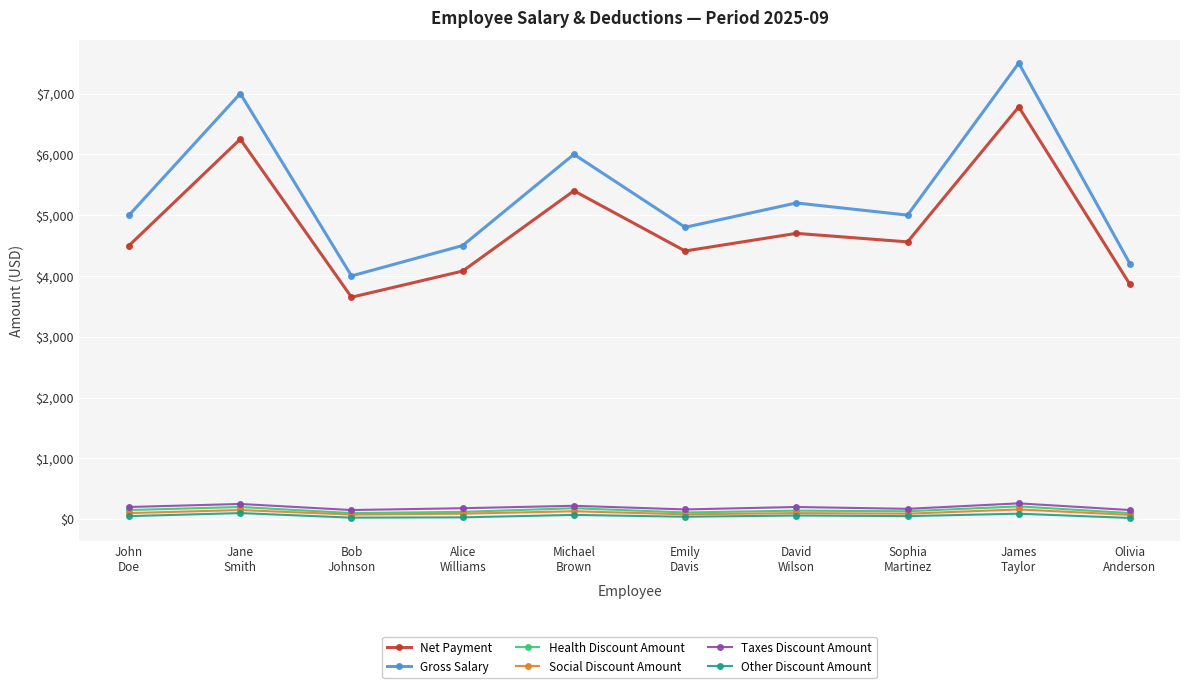

In Net Payment, how many points are higher than both neighbors (excluding endpoints)?

4